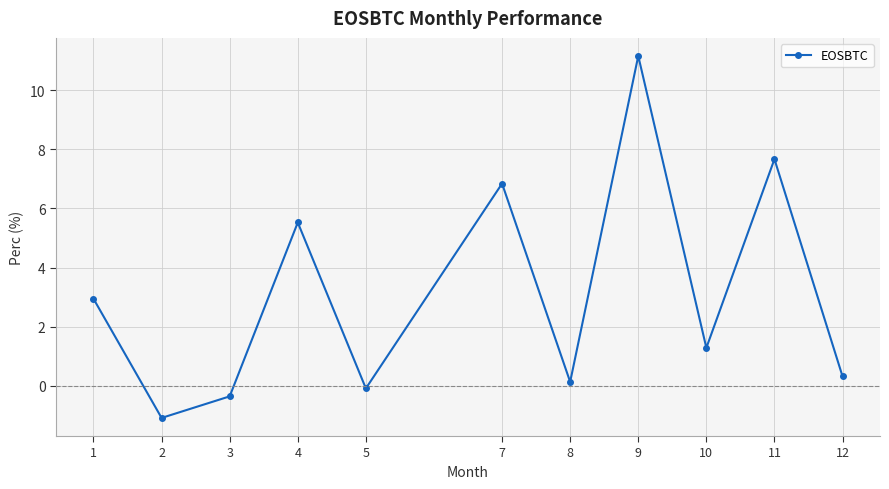

Where is the data nearest to the value 5?

4